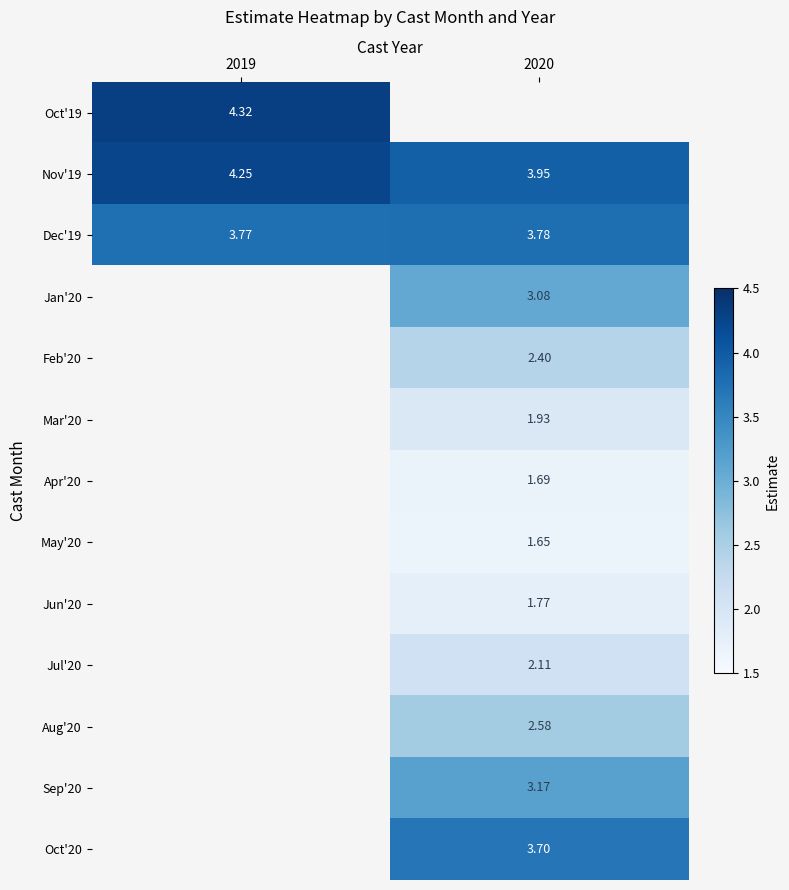

List the series in order of their peak value, lowest first.

Dec'19, Jan'20, Feb'20, Mar'20, Apr'20, May'20, Jun'20, Jul'20, Aug'20, Sep'20, Oct'20, Nov'19, Oct'19